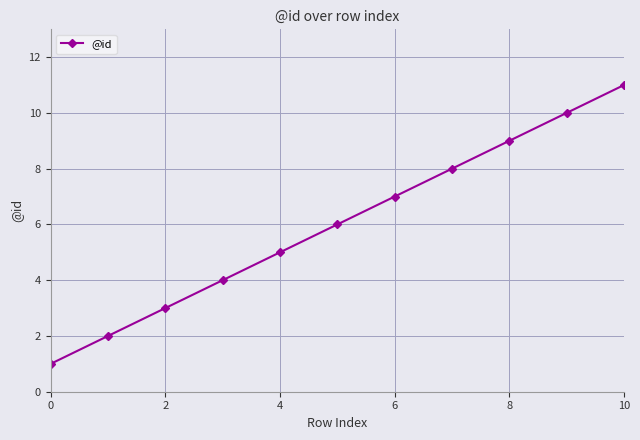

What is the difference between the maximum and minimum values?

10